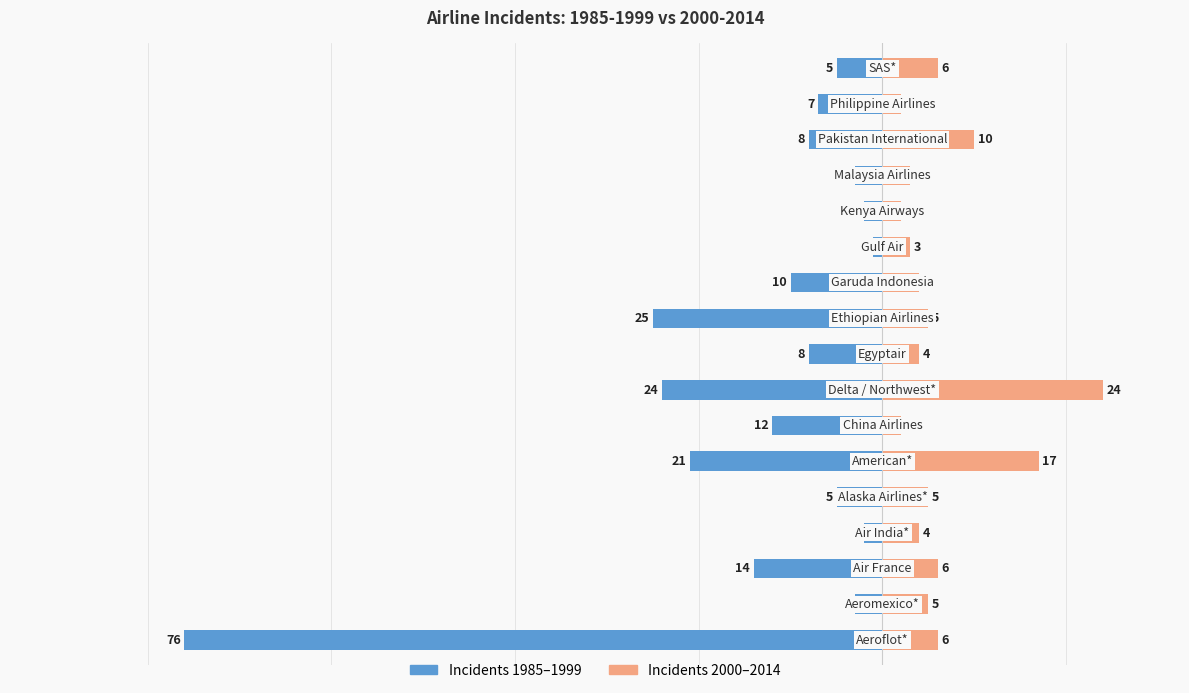

What is the difference between the incidents_85_99 values at 0 and 5?

55